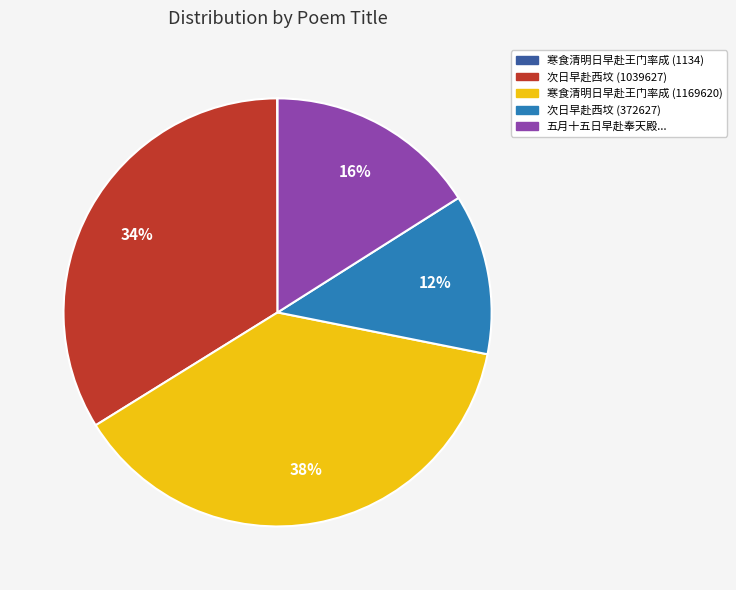

To the nearest percent, what is the average slice percentage?

20%